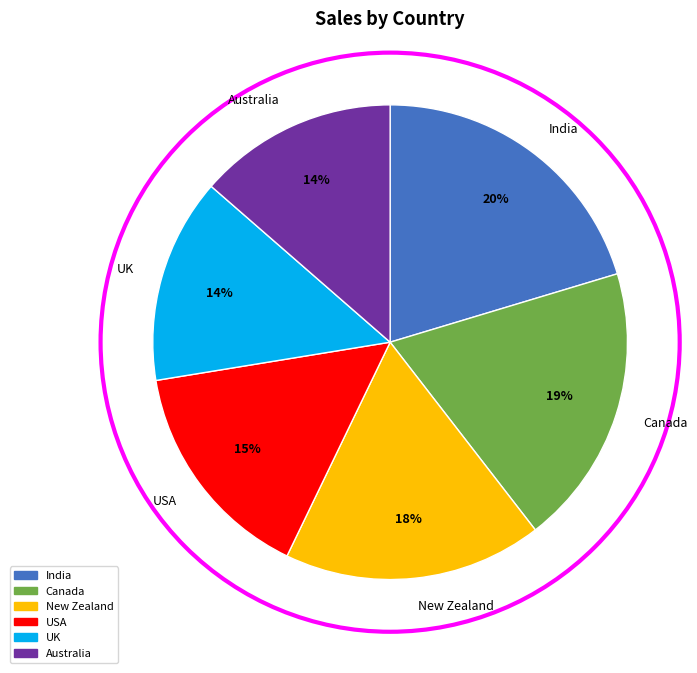

What is the largest slice in the pie chart?

India